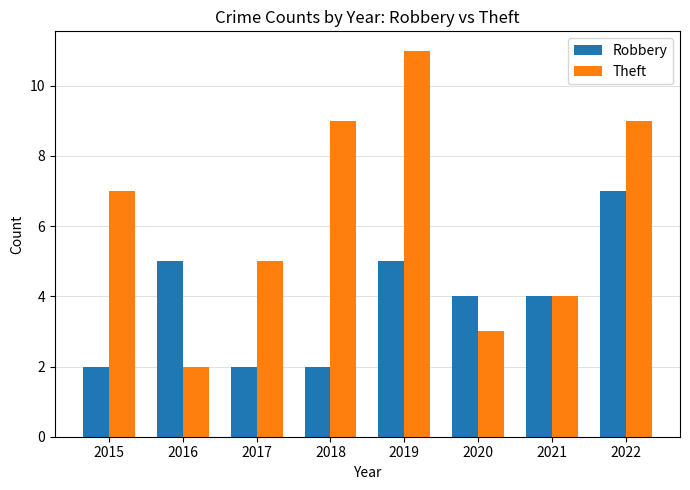

Between 2015 and 2021, which series saw the biggest shift?

Theft